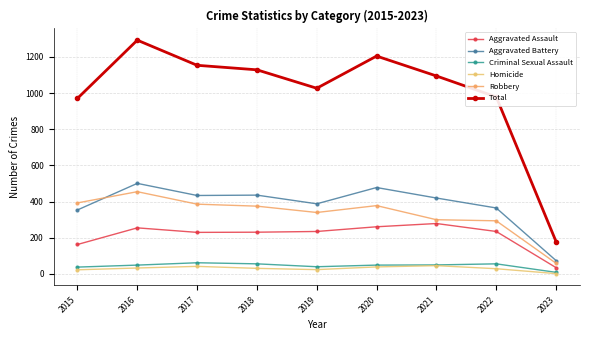

What are all the series names shown in the legend?

Aggravated Assault, Aggravated Battery, Criminal Sexual Assault, Homicide, Robbery, Total